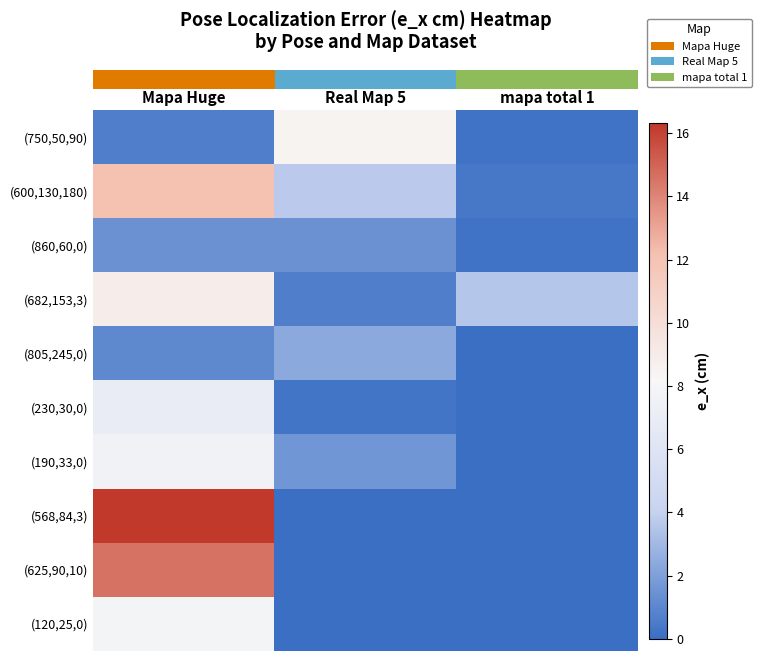

Reading left to right, list all the values displayed in this chart.

row_0: 0.6	8.5	0.2
row_1: 12.1	3.8	0.4
row_2: 1.4	1.4	0.2
row_3: 8.9	0.7	3.6
row_4: 1.1	2.4	0.0
row_5: 7.0	0.3	0.0
row_6: 7.7	1.7	0.0
row_7: 16.3	0.0	0.0
row_8: 14.6	0.0	0.0
row_9: 7.9	0.0	0.0